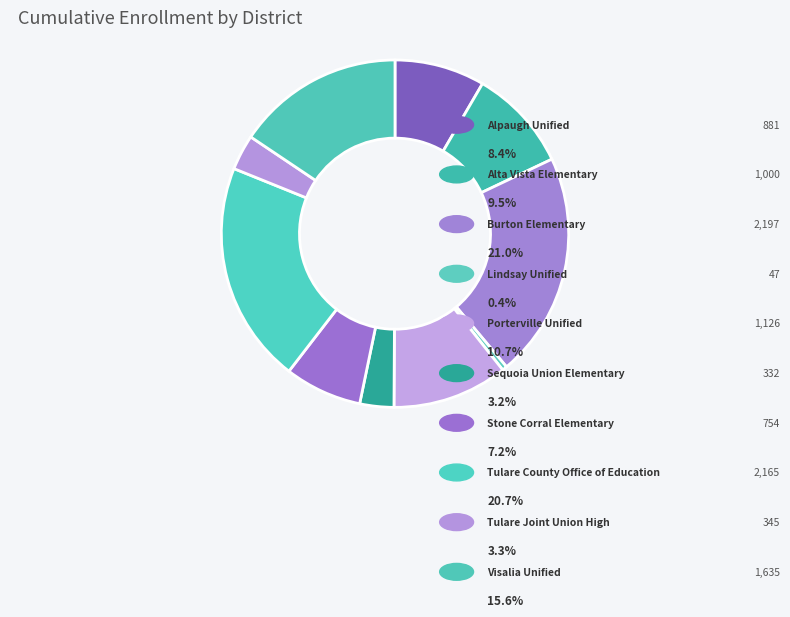

Which category has the smallest portion of the pie?

Lindsay Unified